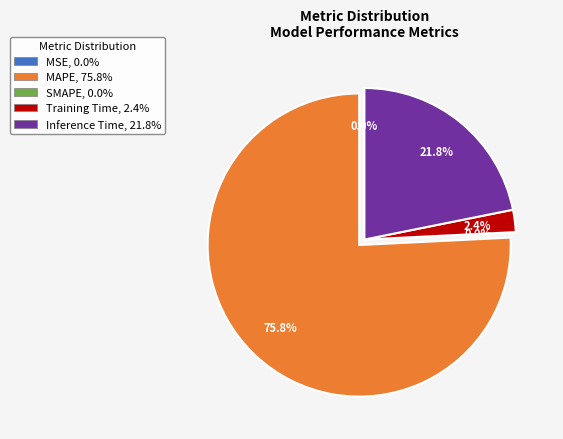

What is the ratio of the value at Inference Time, 21.8% to the value at MAPE, 75.8%?

0.3